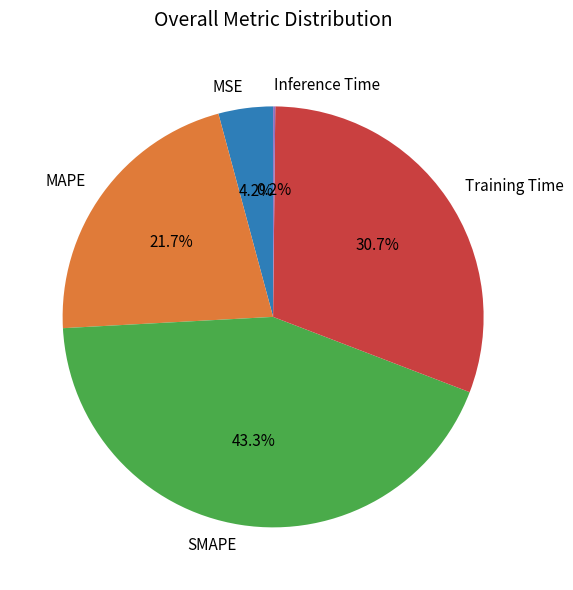

Is there any slice that represents more than half of the pie?

No